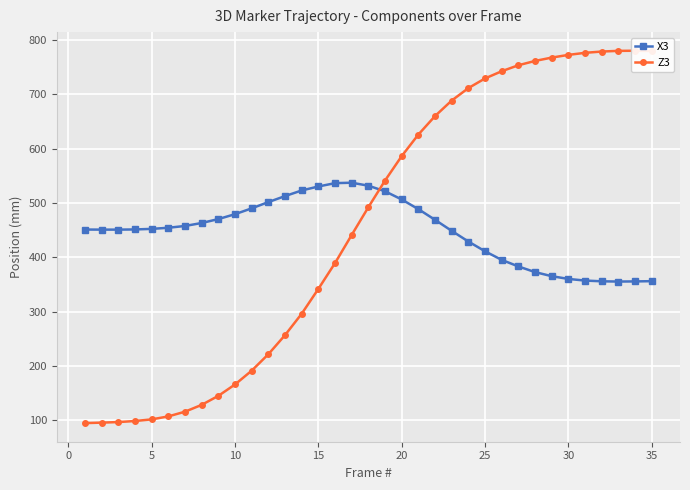

The value of X3 at 20 is 506.5. True or false?

True